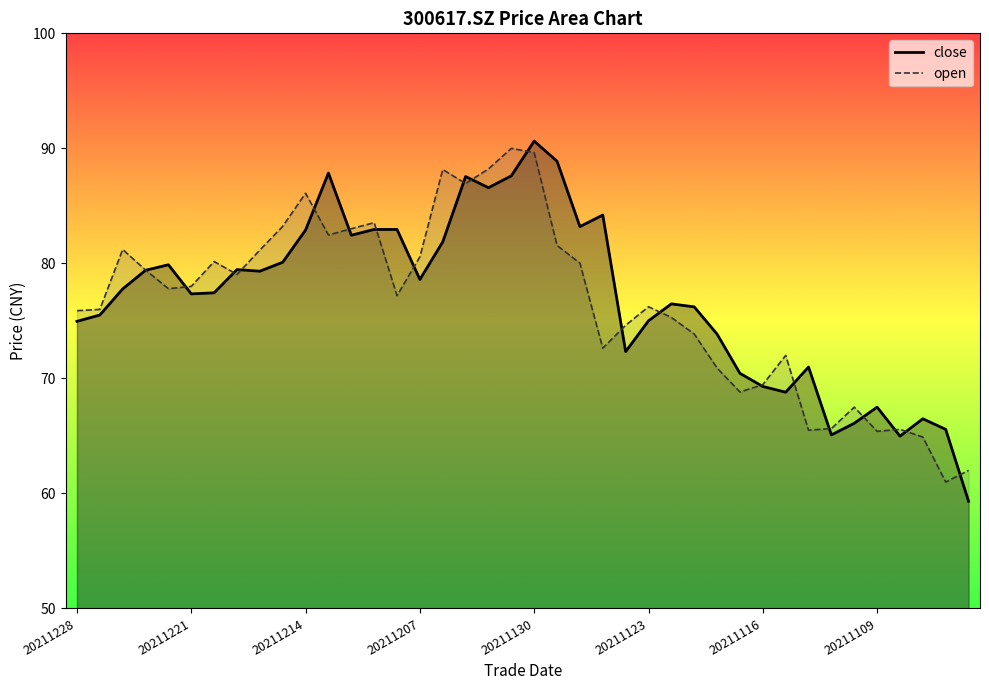

Between 20211228 and 20211216, which series saw the biggest shift?

open